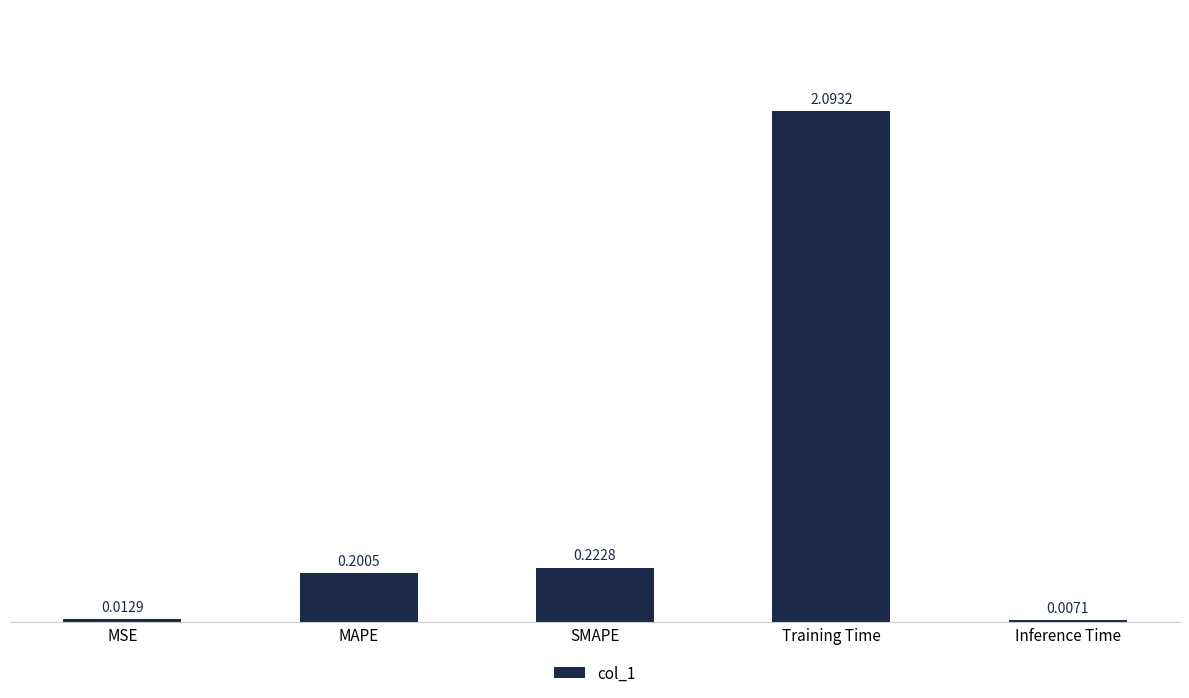

What is the sum of the values at Training Time and MAPE?

2.3